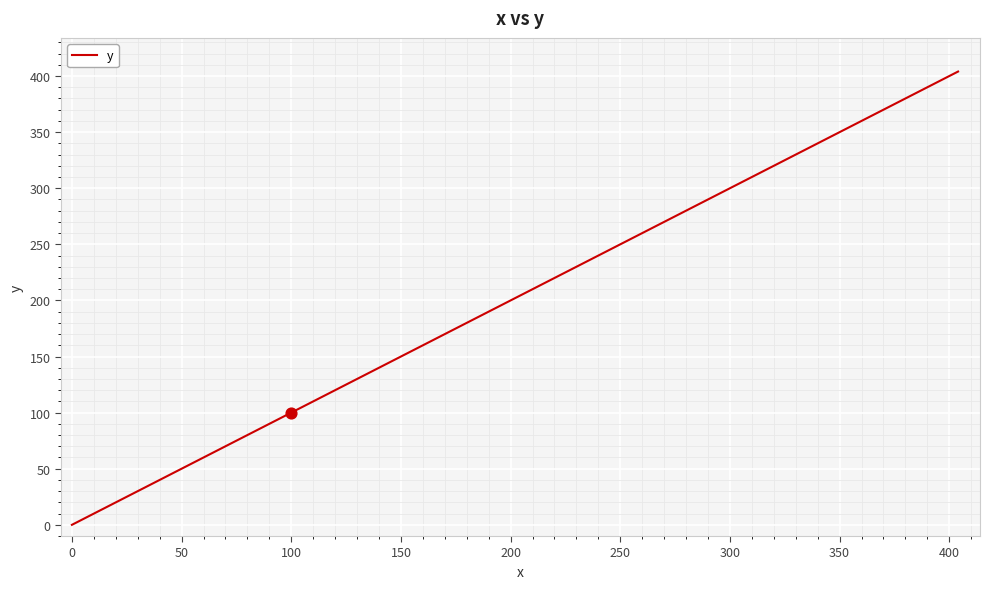

What is the maximum value shown in the chart?

404.0